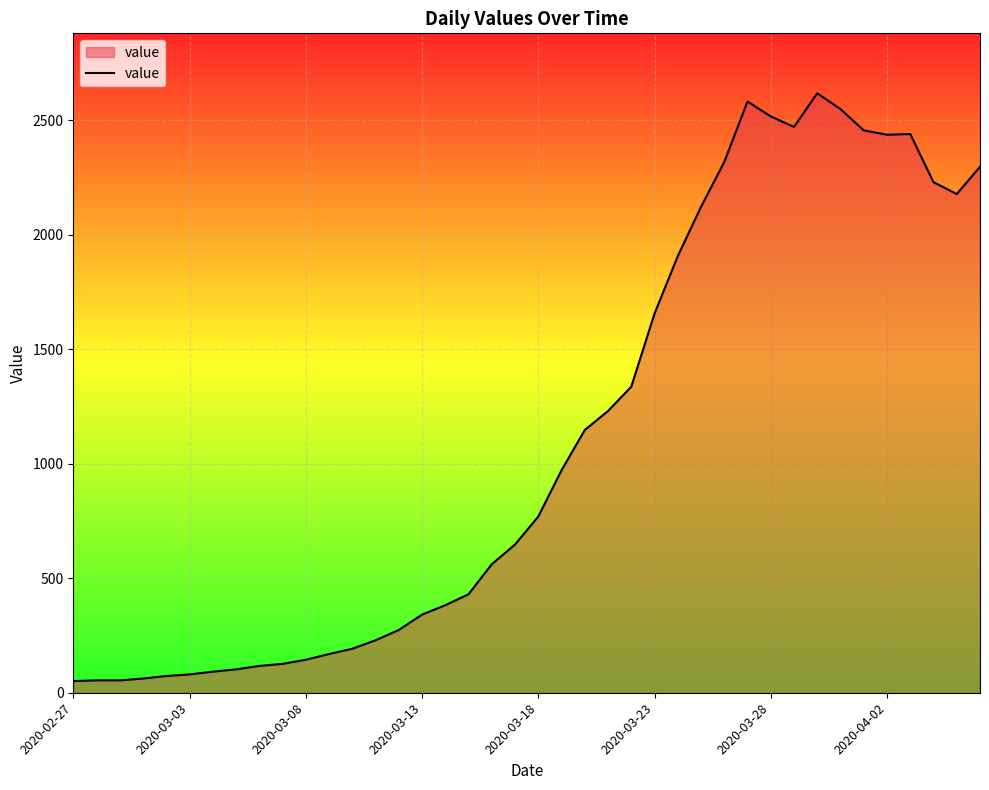

What is the sum of all values?

44396